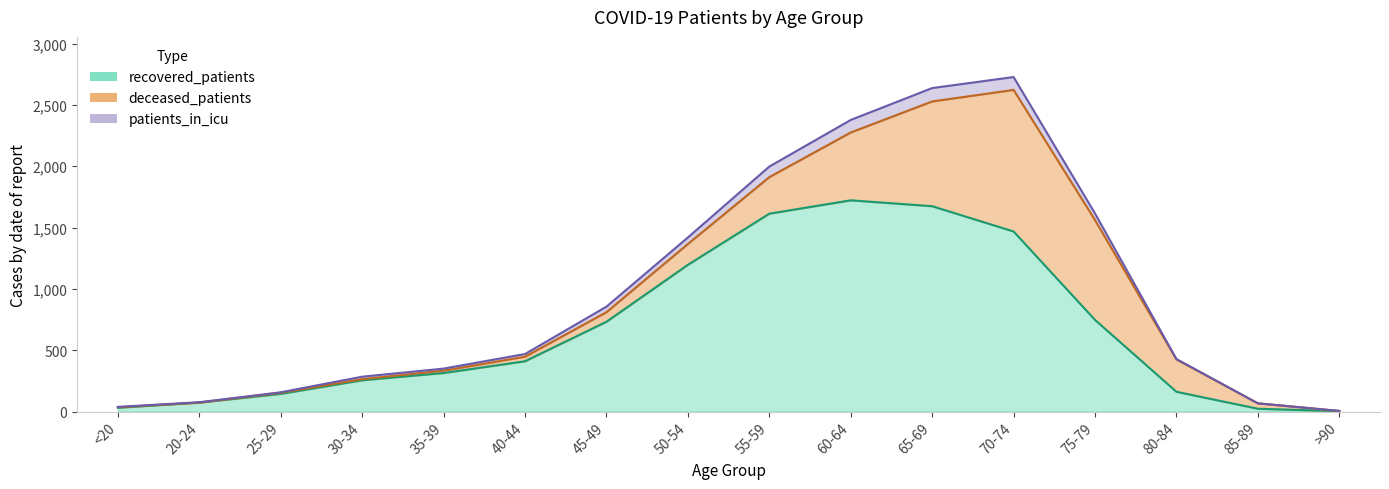

True or false: recovered_patients and patients_in_icu intersect in this chart.

False